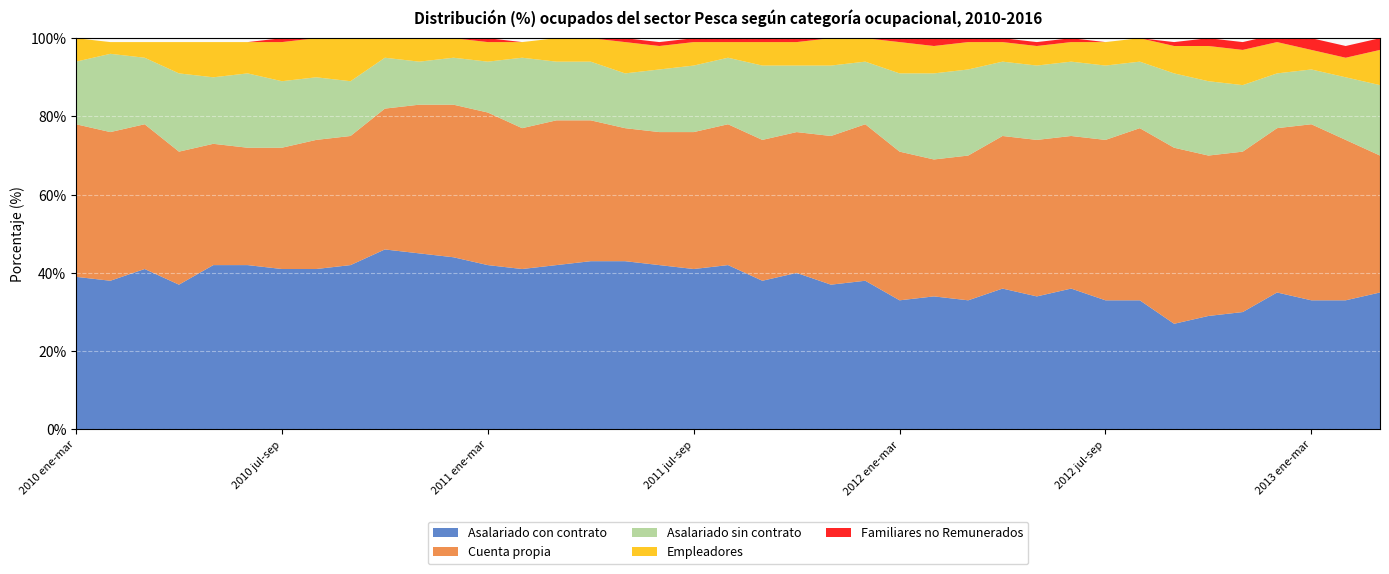

Reading right to left, transcribe all the data shown in this chart.

Asalariado con contrato: 2013 mar-may=35	2013 feb-abr=33	2013 ene-mar=33	2013 dic-feb=35	2012 nov-ene=30	2012 oct-dic=29	2012 sep-nov=27	2012 ago-oct=33	2012 jul-sep=33	2012 jun-ago=36	2012 may-jul=34	2012 abr-jun=36	2012 mar-may=33	2012 feb-abr=34	2012 ene-mar=33	2012 dic-feb=38	2011 nov-ene=37	2011 oct-dic=40	2011 sep-nov=38	2011 ago-oct=42	2011 jul-sep=41	2011 jun-ago=42	2011 may-jul=43	2011 abr-jun=43	2011 mar-may=42	2011 feb-abr=41	2011 ene-mar=42	2011 dic-feb=44	2010 nov-ene=45	2010 oct-dic=46	2010 sep-nov=42	2010 ago-oct=41	2010 jul-sep=41	2010 jun-ago=42	2010 may-jul=42	2010 abr-jun=37	2010 mar-may=41	2010 feb-abr=38	2010 ene-mar=39
Cuenta propia: 2013 mar-may=35	2013 feb-abr=41	2013 ene-mar=45	2013 dic-feb=42	2012 nov-ene=41	2012 oct-dic=41	2012 sep-nov=45	2012 ago-oct=44	2012 jul-sep=41	2012 jun-ago=39	2012 may-jul=40	2012 abr-jun=39	2012 mar-may=37	2012 feb-abr=35	2012 ene-mar=38	2012 dic-feb=40	2011 nov-ene=38	2011 oct-dic=36	2011 sep-nov=36	2011 ago-oct=36	2011 jul-sep=35	2011 jun-ago=34	2011 may-jul=34	2011 abr-jun=36	2011 mar-may=37	2011 feb-abr=36	2011 ene-mar=39	2011 dic-feb=39	2010 nov-ene=38	2010 oct-dic=36	2010 sep-nov=33	2010 ago-oct=33	2010 jul-sep=31	2010 jun-ago=30	2010 may-jul=31	2010 abr-jun=34	2010 mar-may=37	2010 feb-abr=38	2010 ene-mar=39
Asalariado sin contrato: 2013 mar-may=18	2013 feb-abr=16	2013 ene-mar=14	2013 dic-feb=14	2012 nov-ene=17	2012 oct-dic=19	2012 sep-nov=19	2012 ago-oct=17	2012 jul-sep=19	2012 jun-ago=19	2012 may-jul=19	2012 abr-jun=19	2012 mar-may=22	2012 feb-abr=22	2012 ene-mar=20	2012 dic-feb=16	2011 nov-ene=18	2011 oct-dic=17	2011 sep-nov=19	2011 ago-oct=17	2011 jul-sep=17	2011 jun-ago=16	2011 may-jul=14	2011 abr-jun=15	2011 mar-may=15	2011 feb-abr=18	2011 ene-mar=13	2011 dic-feb=12	2010 nov-ene=11	2010 oct-dic=13	2010 sep-nov=14	2010 ago-oct=16	2010 jul-sep=17	2010 jun-ago=19	2010 may-jul=17	2010 abr-jun=20	2010 mar-may=17	2010 feb-abr=20	2010 ene-mar=16
Empleadores: 2013 mar-may=9	2013 feb-abr=5	2013 ene-mar=5	2013 dic-feb=8	2012 nov-ene=9	2012 oct-dic=9	2012 sep-nov=7	2012 ago-oct=6	2012 jul-sep=6	2012 jun-ago=5	2012 may-jul=5	2012 abr-jun=5	2012 mar-may=7	2012 feb-abr=7	2012 ene-mar=8	2012 dic-feb=6	2011 nov-ene=7	2011 oct-dic=6	2011 sep-nov=6	2011 ago-oct=4	2011 jul-sep=6	2011 jun-ago=6	2011 may-jul=8	2011 abr-jun=6	2011 mar-may=6	2011 feb-abr=4	2011 ene-mar=5	2011 dic-feb=5	2010 nov-ene=6	2010 oct-dic=5	2010 sep-nov=11	2010 ago-oct=10	2010 jul-sep=10	2010 jun-ago=8	2010 may-jul=9	2010 abr-jun=8	2010 mar-may=4	2010 feb-abr=3	2010 ene-mar=6
Familiares no Remunerados: 2013 mar-may=3	2013 feb-abr=3	2013 ene-mar=3	2013 dic-feb=2	2012 nov-ene=2	2012 oct-dic=2	2012 sep-nov=1	2012 ago-oct=0	2012 jul-sep=0	2012 jun-ago=1	2012 may-jul=1	2012 abr-jun=1	2012 mar-may=1	2012 feb-abr=2	2012 ene-mar=2	2012 dic-feb=1	2011 nov-ene=1	2011 oct-dic=1	2011 sep-nov=1	2011 ago-oct=1	2011 jul-sep=1	2011 jun-ago=1	2011 may-jul=1	2011 abr-jun=0	2011 mar-may=0	2011 feb-abr=0	2011 ene-mar=1	2011 dic-feb=1	2010 nov-ene=0	2010 oct-dic=0	2010 sep-nov=0	2010 ago-oct=0	2010 jul-sep=1	2010 jun-ago=0	2010 may-jul=0	2010 abr-jun=0	2010 mar-may=0	2010 feb-abr=0	2010 ene-mar=0